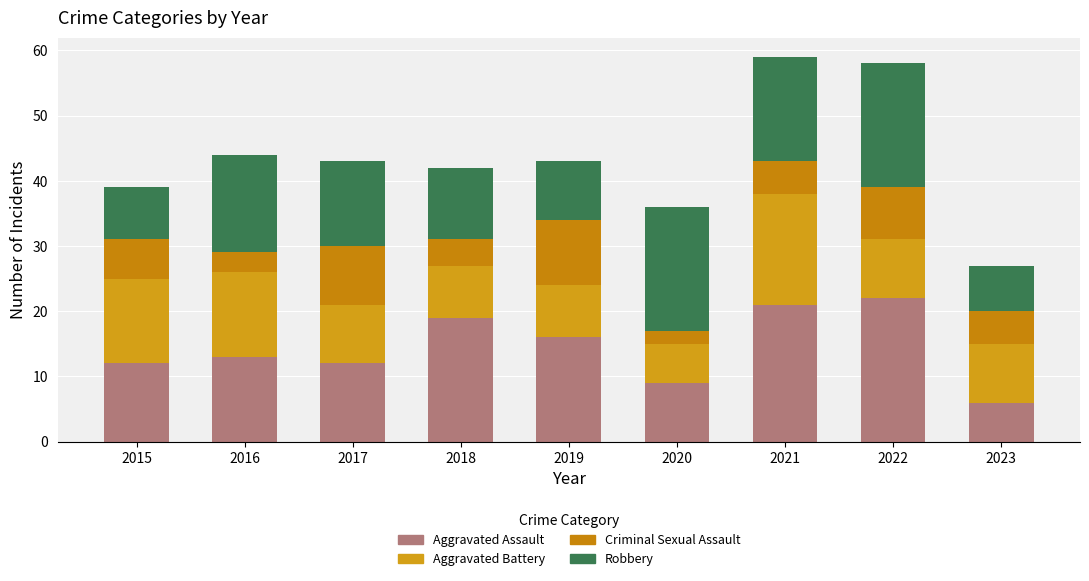

How many bars are there in total?

9